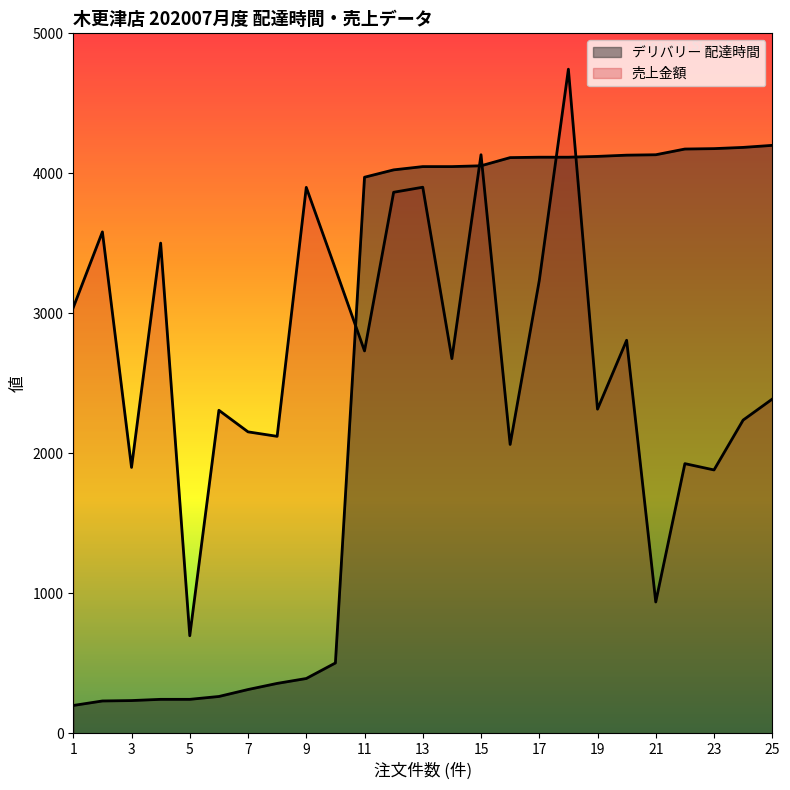

Rank the categories by 売上金額 value from highest to lowest.

18, 15, 13, 9, 12, 2, 4, 10, 17, 1, 20, 11, 14, 25, 19, 6, 24, 7, 8, 16, 22, 3, 23, 21, 5